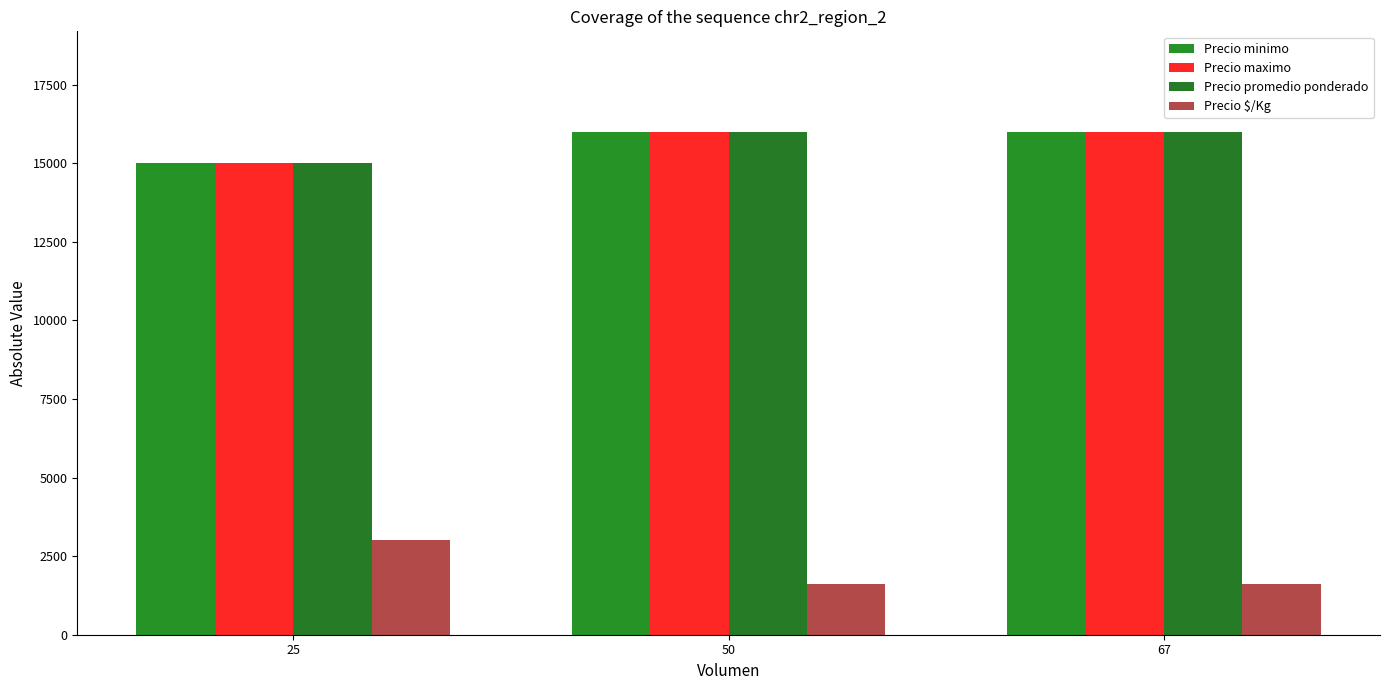

What is the minimum value shown in the chart?

1600